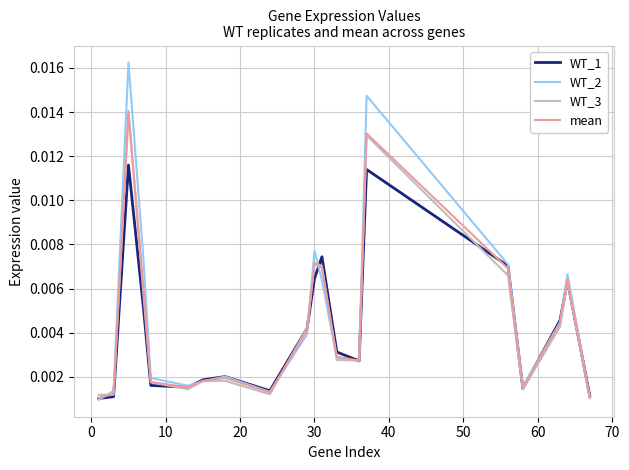

Which series has the largest range (max minus min)?

WT_2